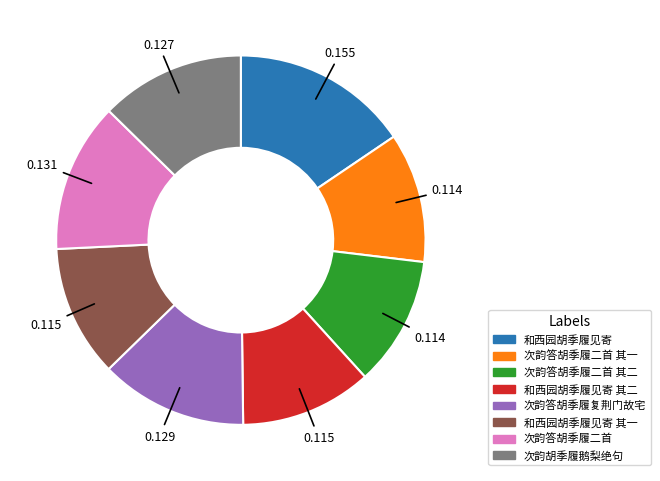

Is there a majority slice in this chart?

No